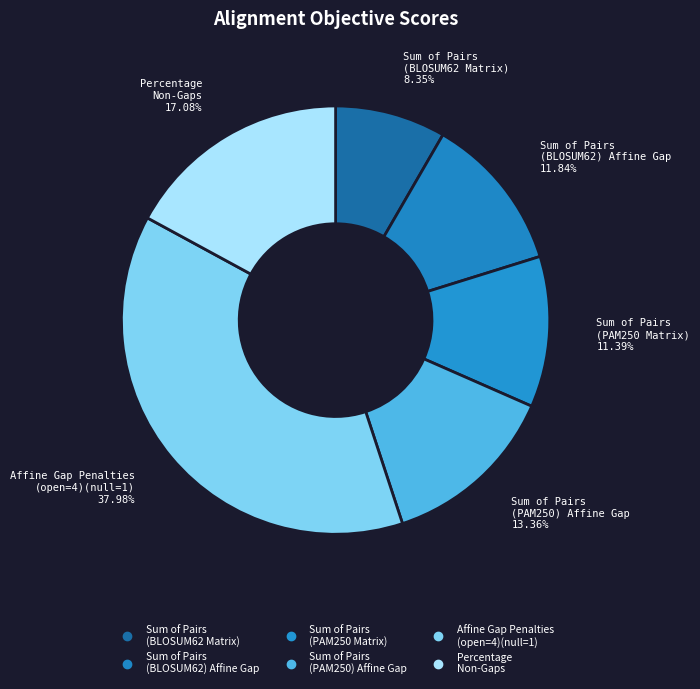

How many segments does this pie chart have?

6